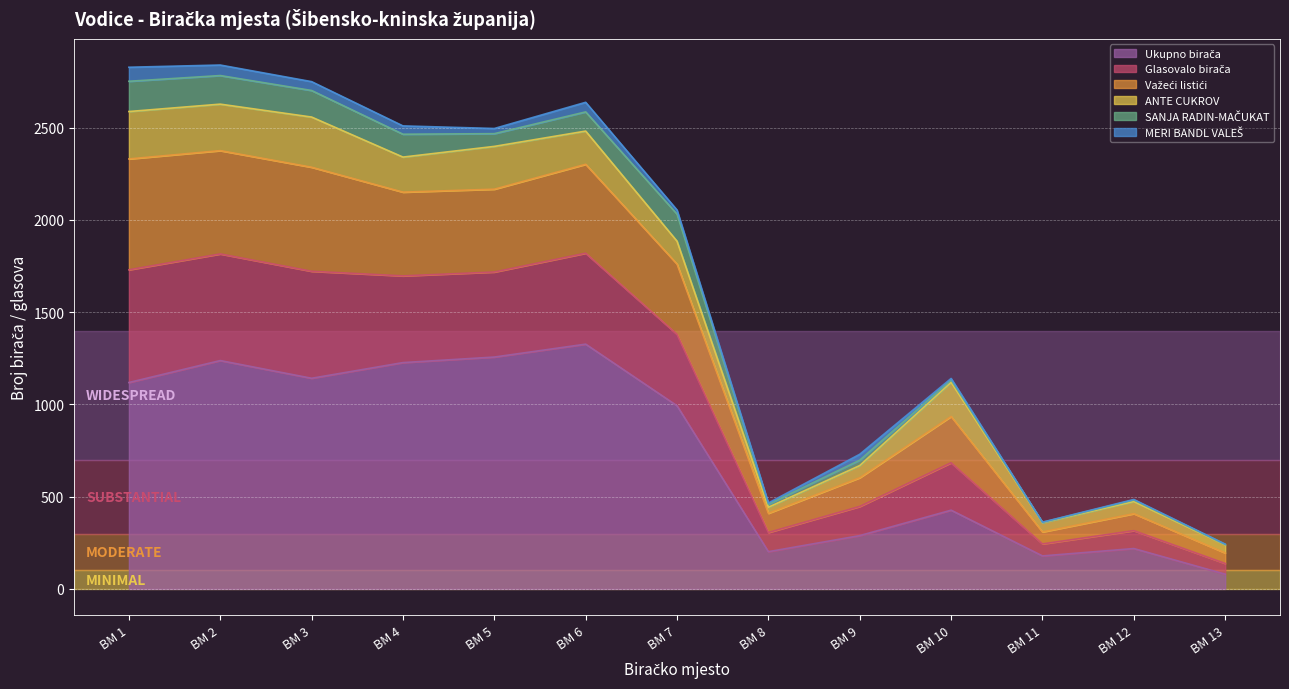

True or false: Glasovalo birača has more than 1 interior local peaks.

True